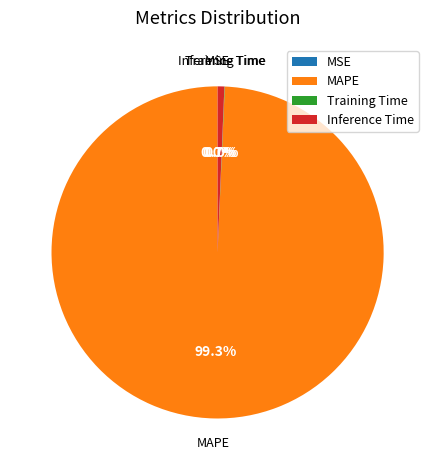

To the nearest percent, what is the combined percentage of Inference Time and Training Time?

1%